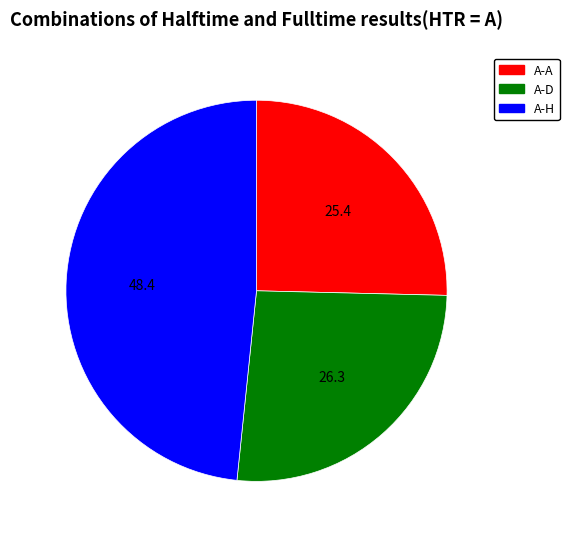

Is there a majority slice in this chart?

No